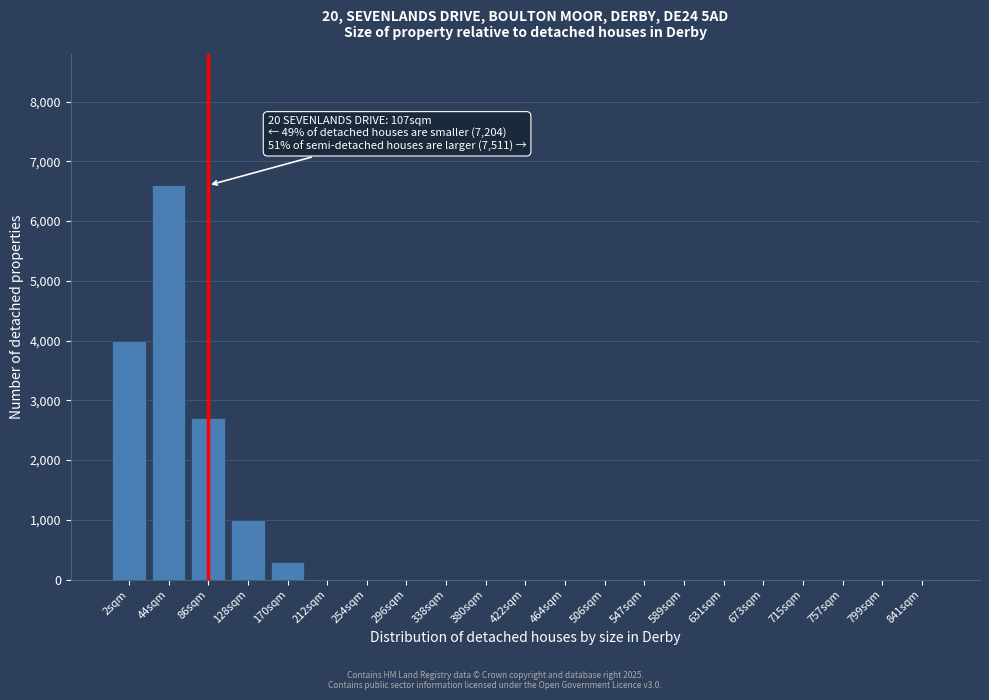

Reading left to right, transcribe all the data shown in this chart.

2sqm=4000	44sqm=6600	86sqm=2700	128sqm=1000	170sqm=300	212sqm=0	254sqm=0	296sqm=0	338sqm=0	380sqm=0	422sqm=0	464sqm=0	506sqm=0	547sqm=0	589sqm=0	631sqm=0	673sqm=0	715sqm=0	757sqm=0	799sqm=0	841sqm=0